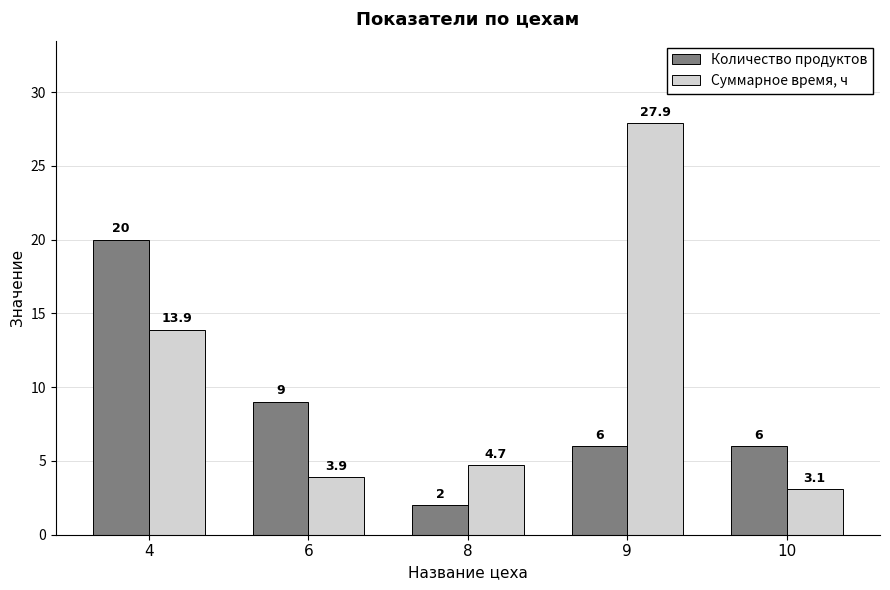

At how many categories does at least one series exceed 10?

2